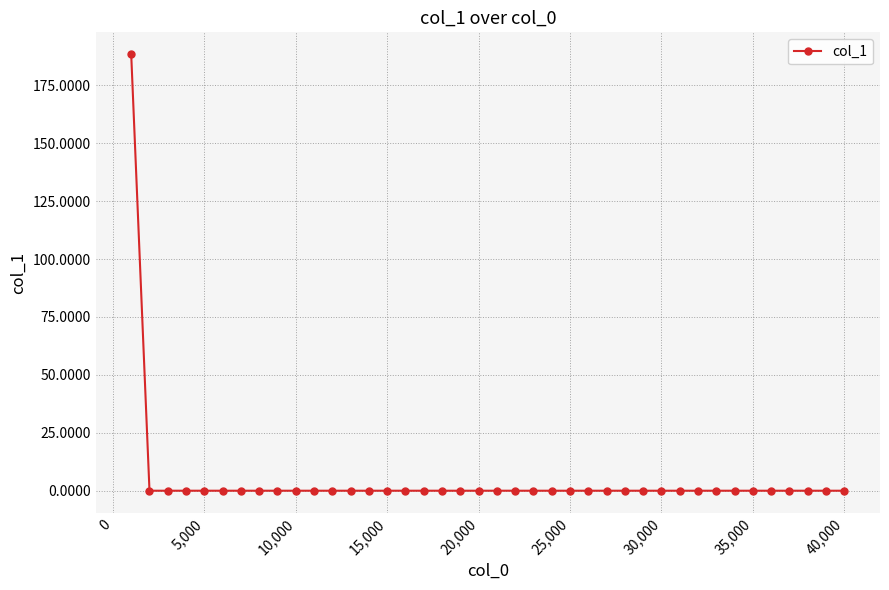

What is the average value?

4.7